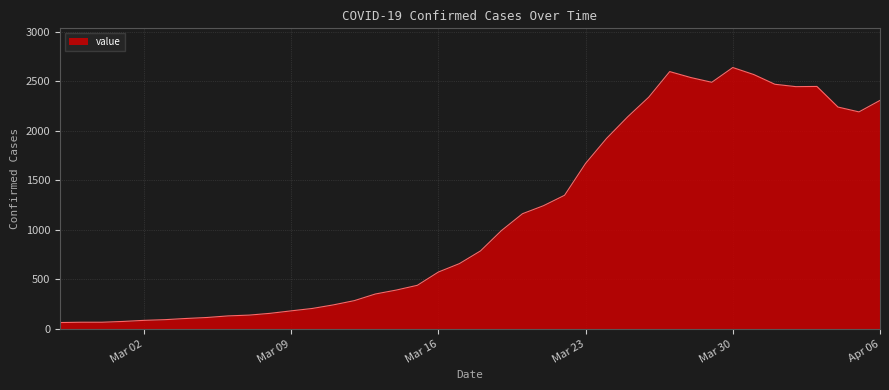

What is the smallest value displayed?

64